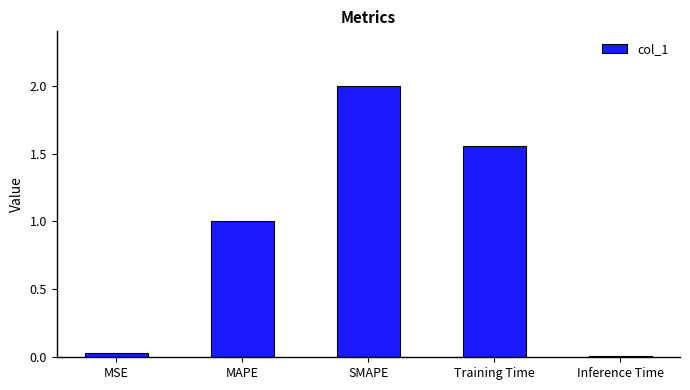

What position from the right is MAPE?

4